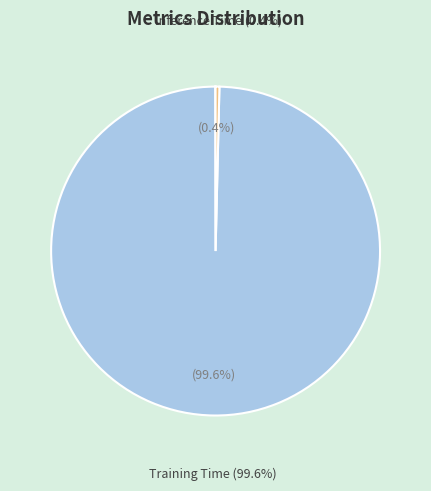

Is there a majority slice in this chart?

Yes